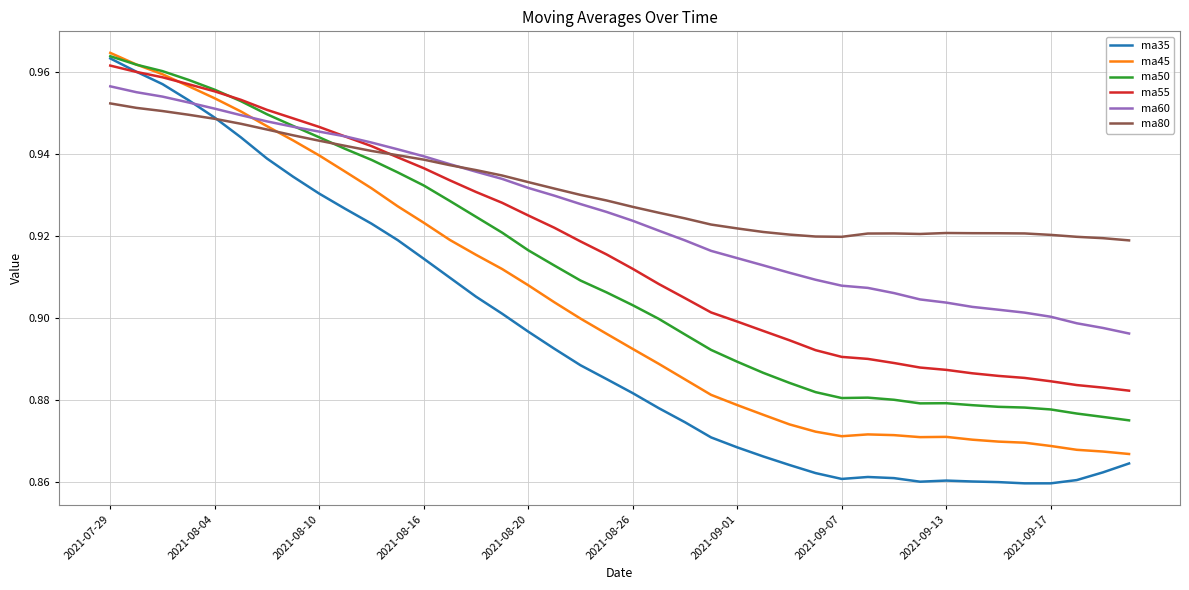

List the series in order of their overall mean, lowest first.

ma35, ma45, ma50, ma55, ma60, ma80